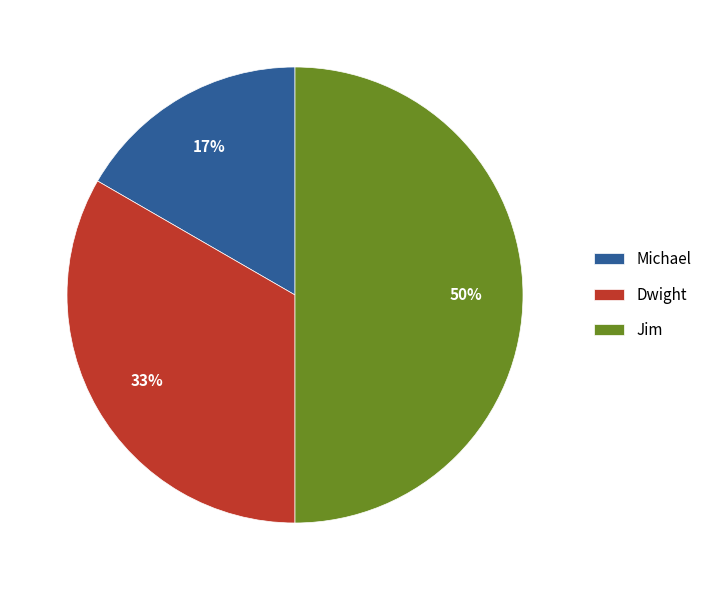

What is the ratio of the value at Michael to the value at Dwight?

0.5